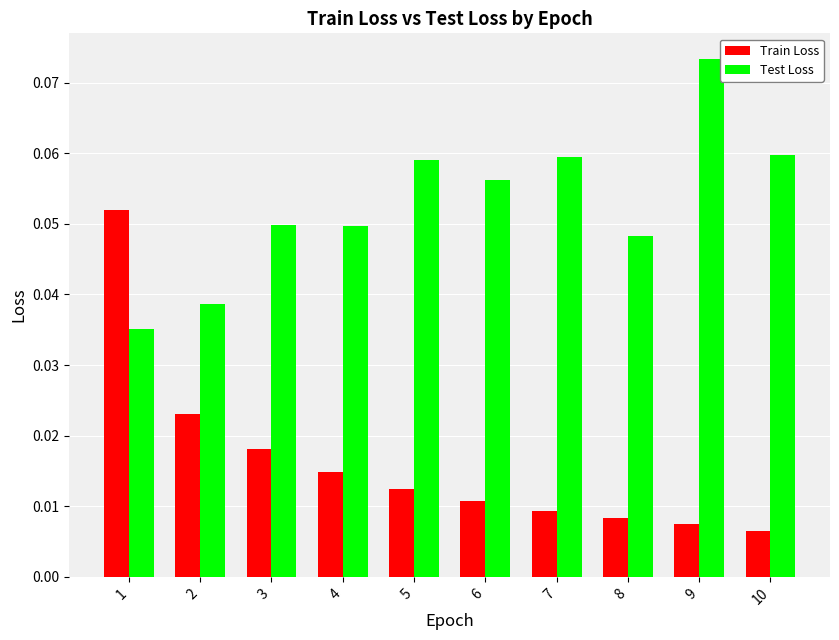

Rank the series at 10 from highest to lowest value.

Test Loss, Train Loss